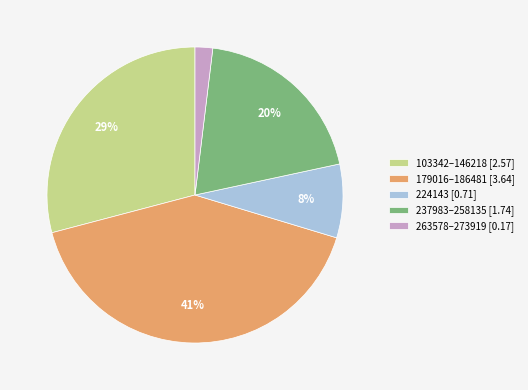

How many slices are in this pie chart?

5